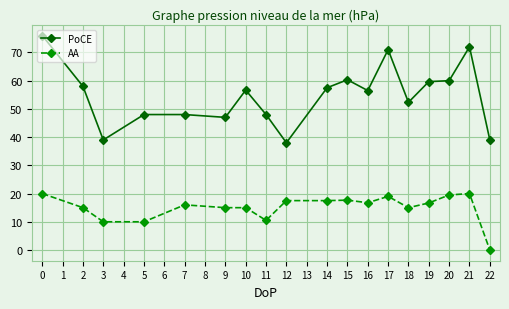

Count the number of data series in this chart.

2